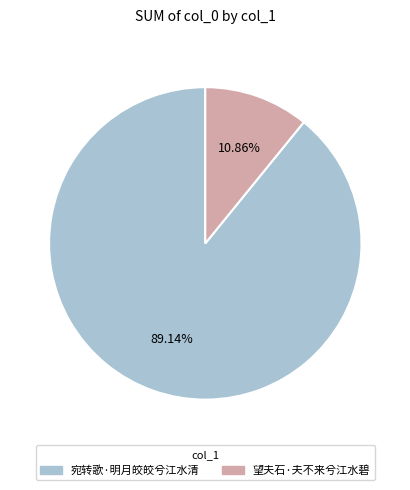

Count the number of slices in the pie.

2